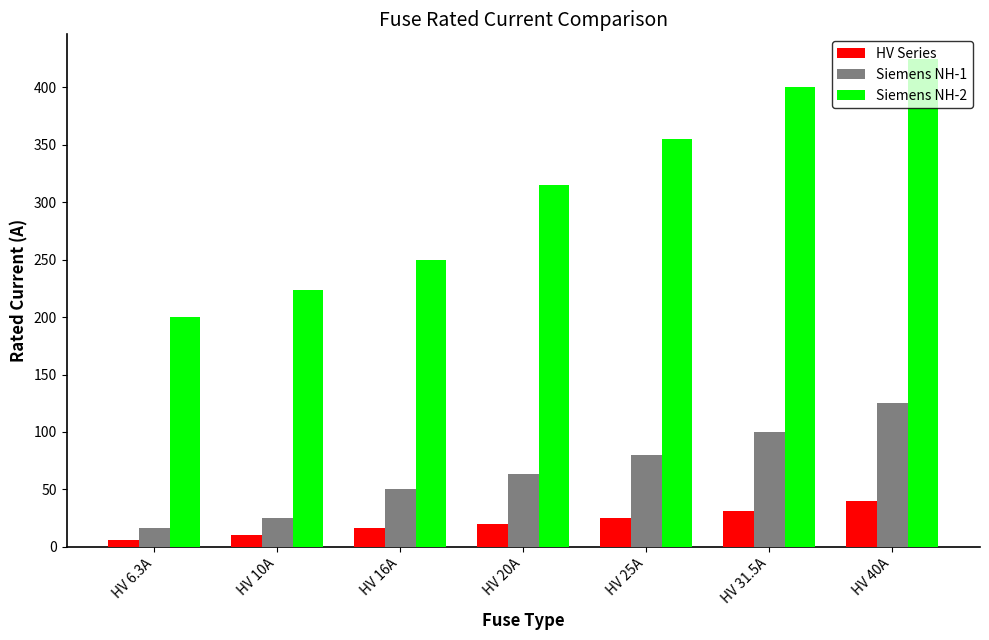

What are all the series names shown in the legend?

HV Series, Siemens NH-1, Siemens NH-2